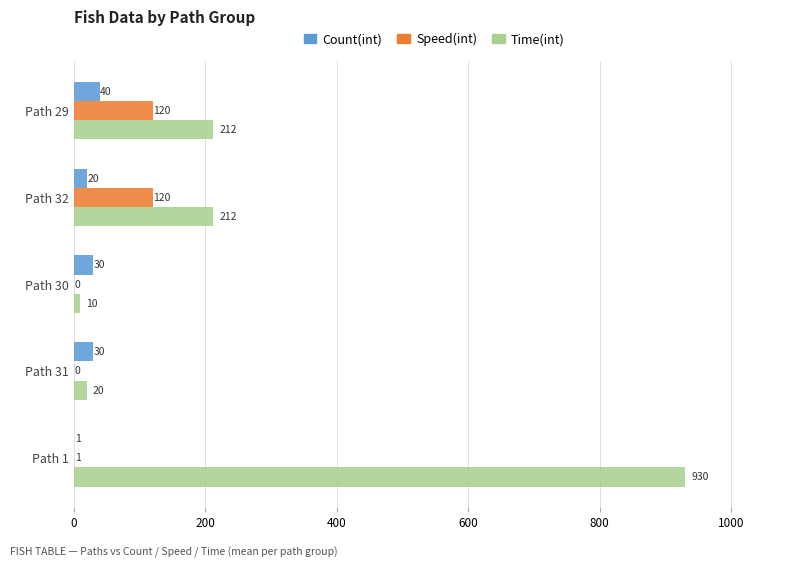

Which category has the highest value across all series?

Path 1